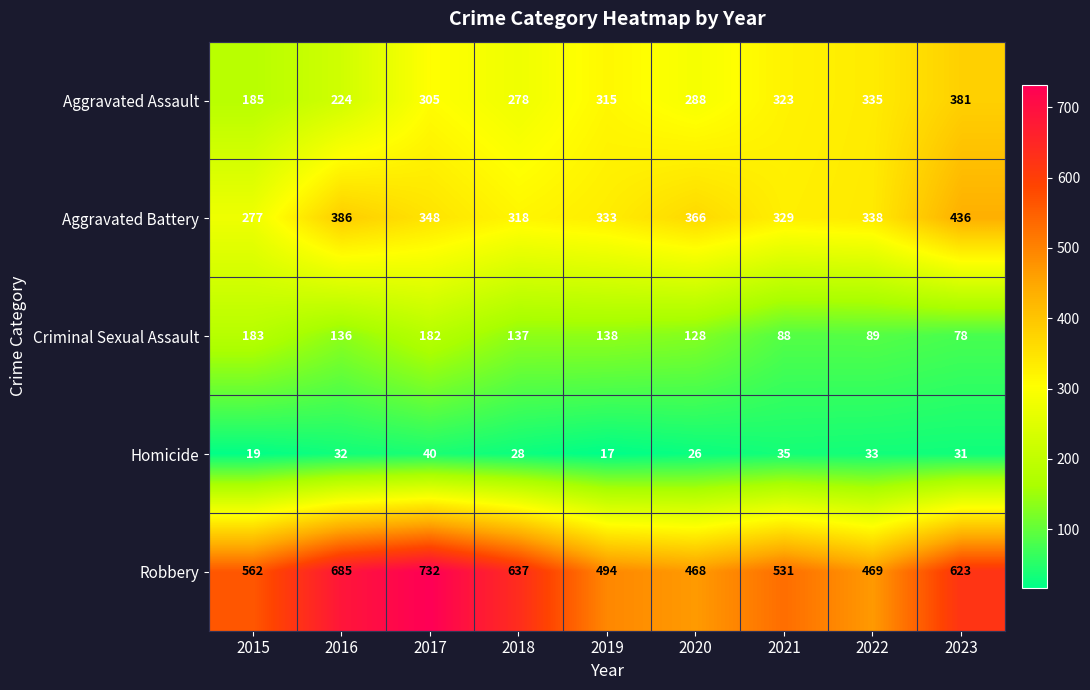

At how many categories does at least one series exceed 602?

4